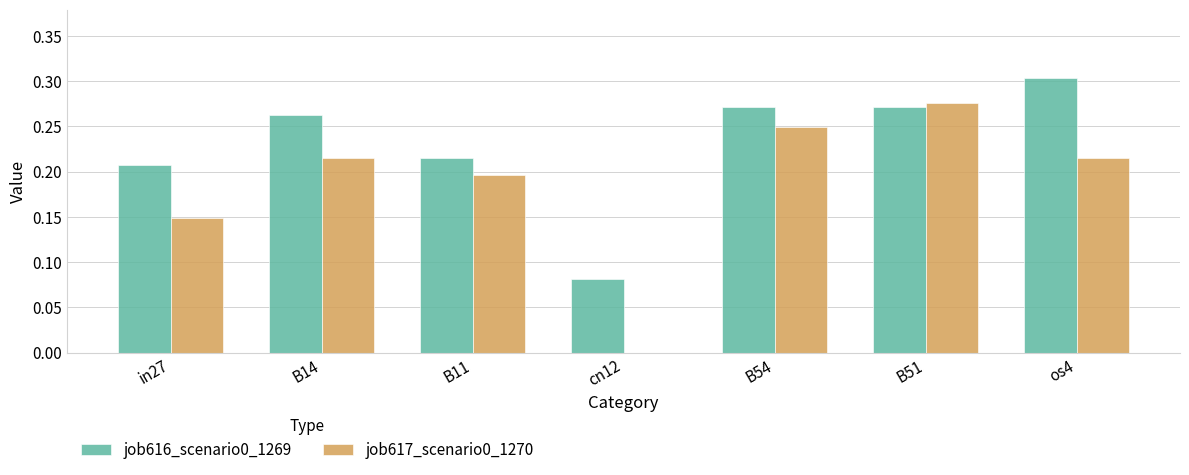

The job617_scenario0_1270 series shows 0.4 at os4. True or false?

False